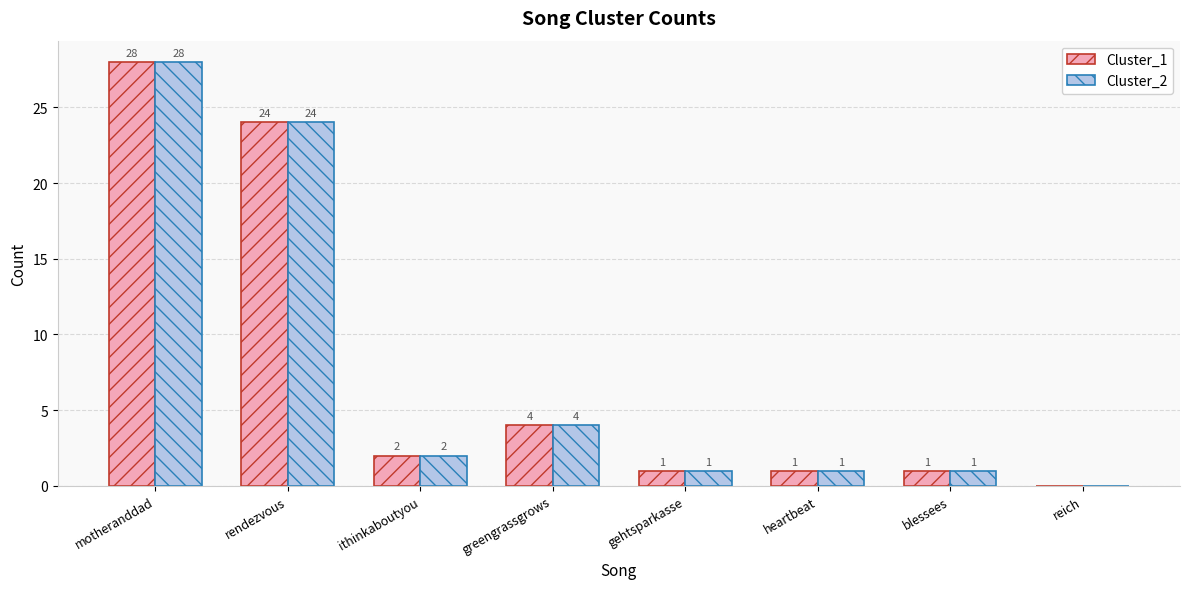

At which category is the sum across all series the highest?

motheranddad